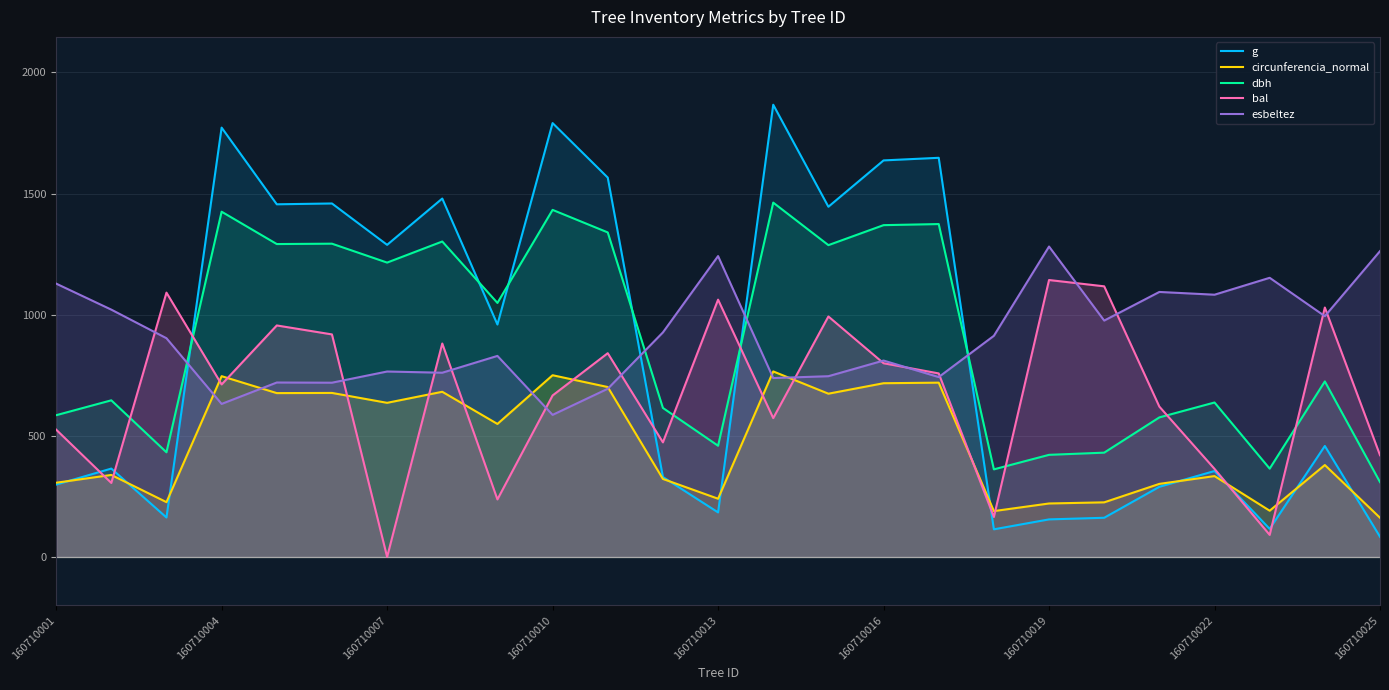

What is the difference between the dbh values at 18 and 23?

303.0